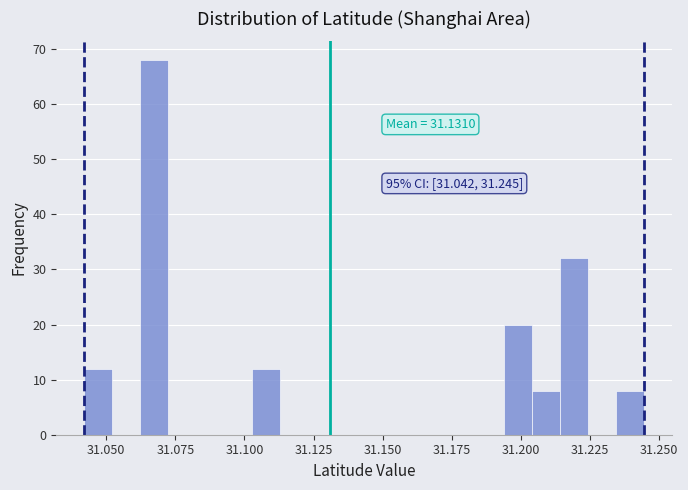

Around what value on the x-axis is the tallest bar? Give the approximate position of its centre, as read against the axis.

31.065